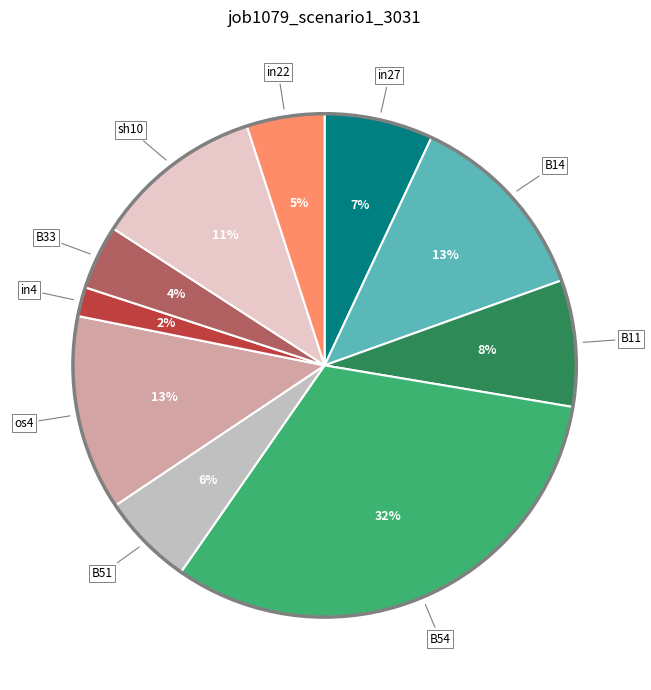

To the nearest percent, what is the average slice percentage?

10%